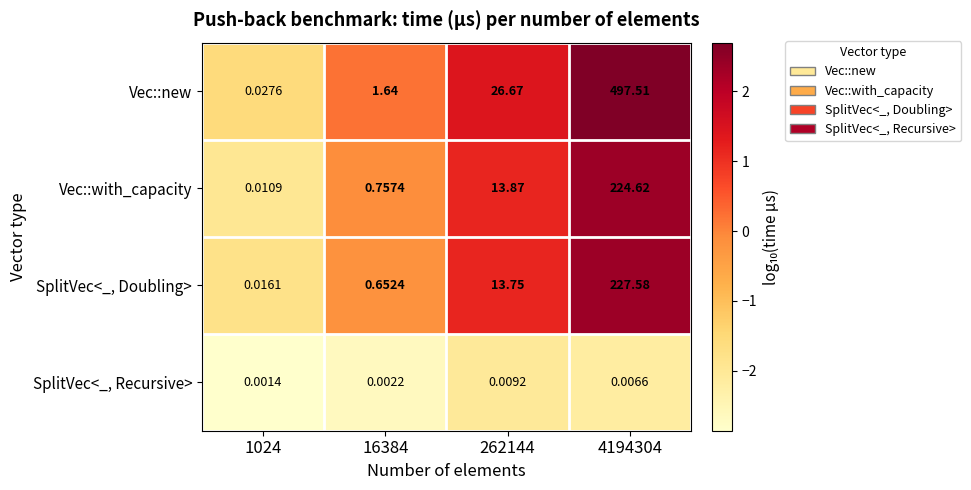

Rank the series at 16384 from highest to lowest value.

Vec::new, Vec::with_capacity, SplitVec<_, Doubling>, SplitVec<_, Recursive>